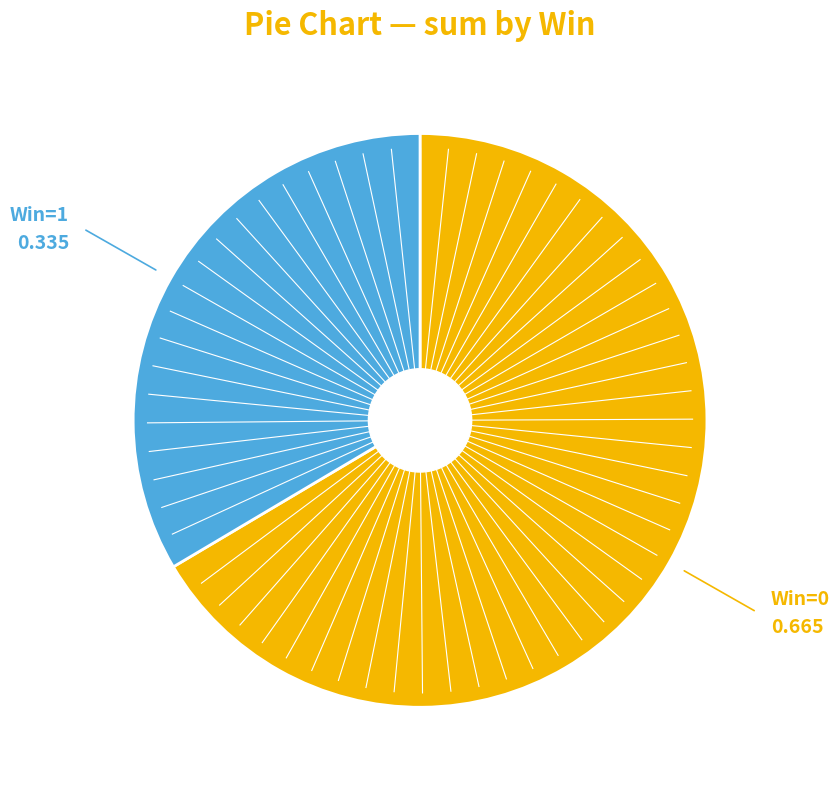

Does any single category account for the majority?

Yes